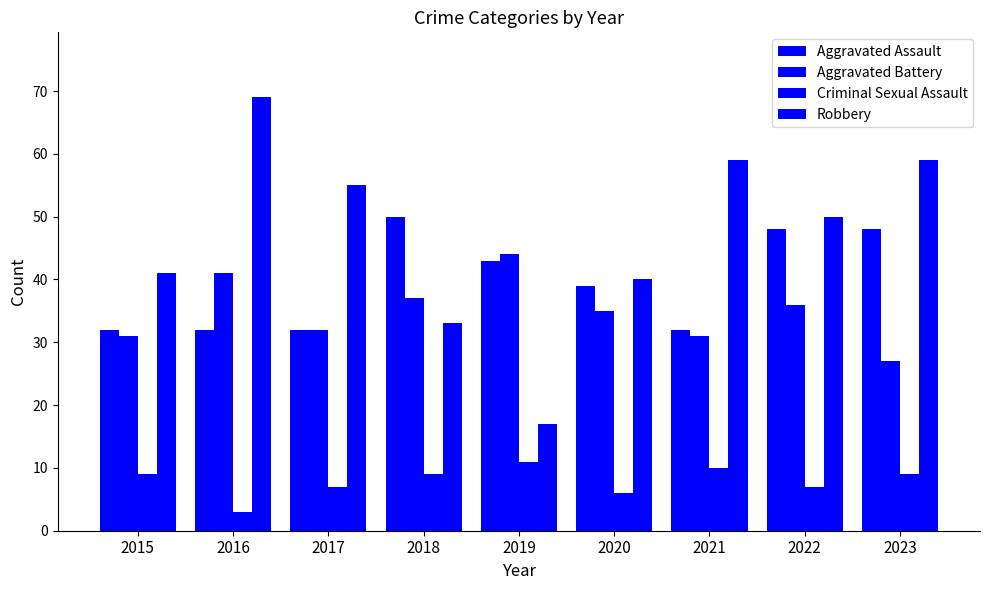

At which label does Aggravated Battery reach its minimum?

2023